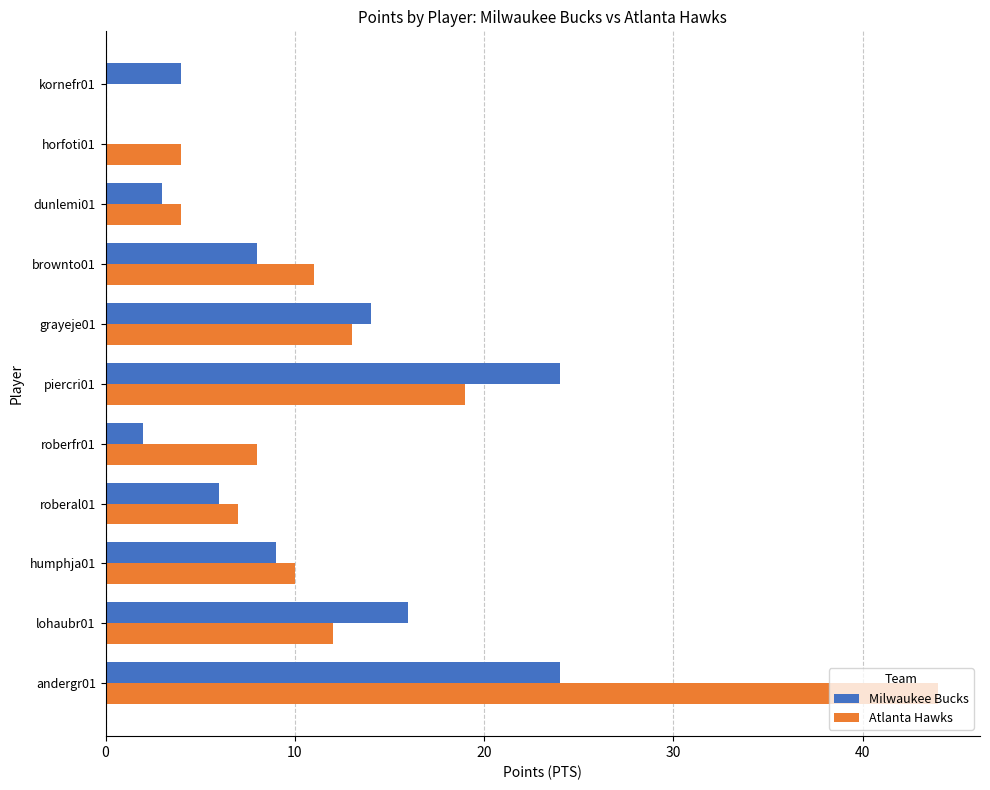

What is the sum of the Atlanta Hawks values at brownto01 and lohaubr01?

23